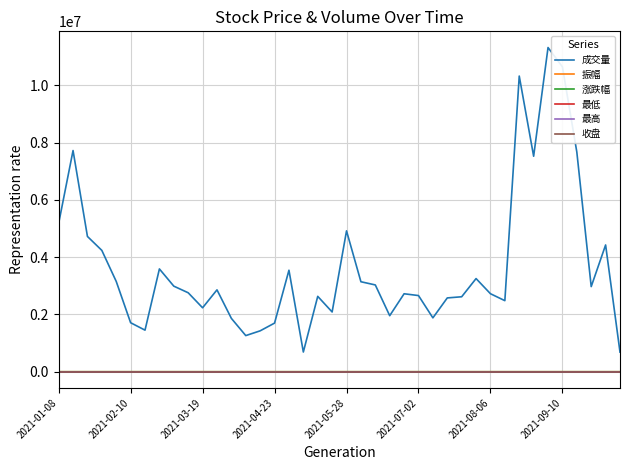

What is the maximum value for 最低?

17.4